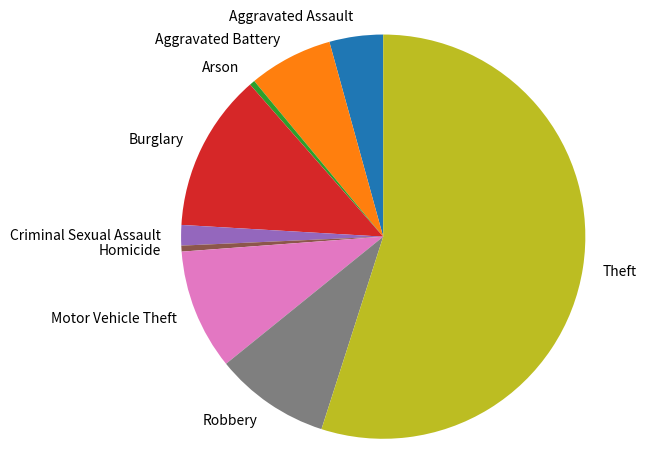

Which slice is the largest?

Theft